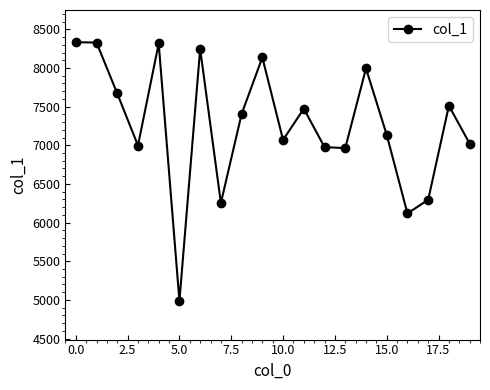

What is the difference between the second highest and second lowest values?

2210